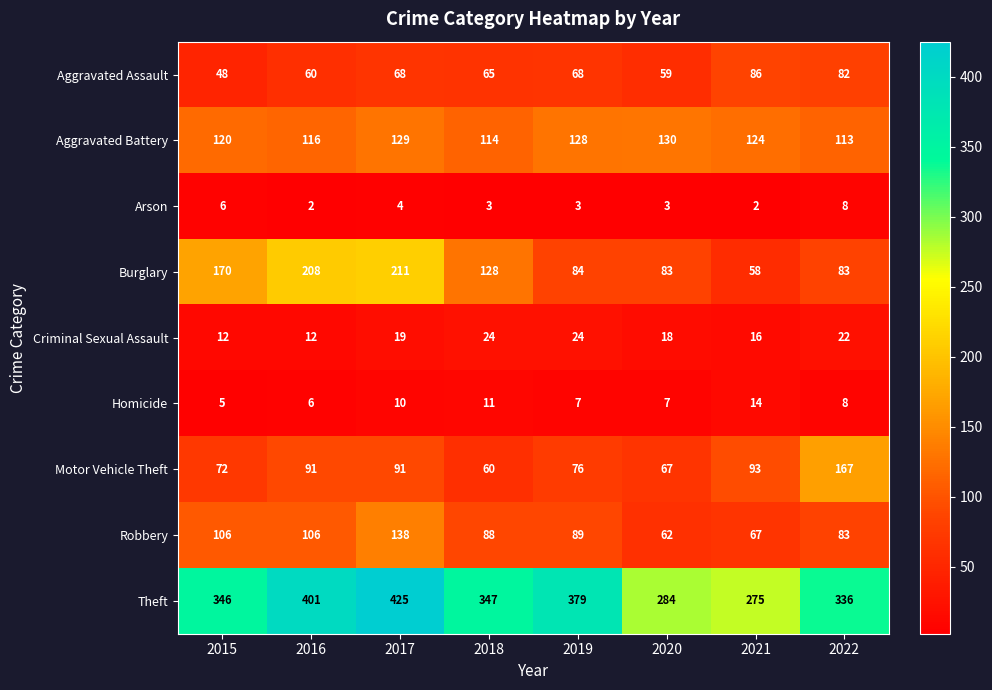

At how many categories does at least one series exceed 64?

8